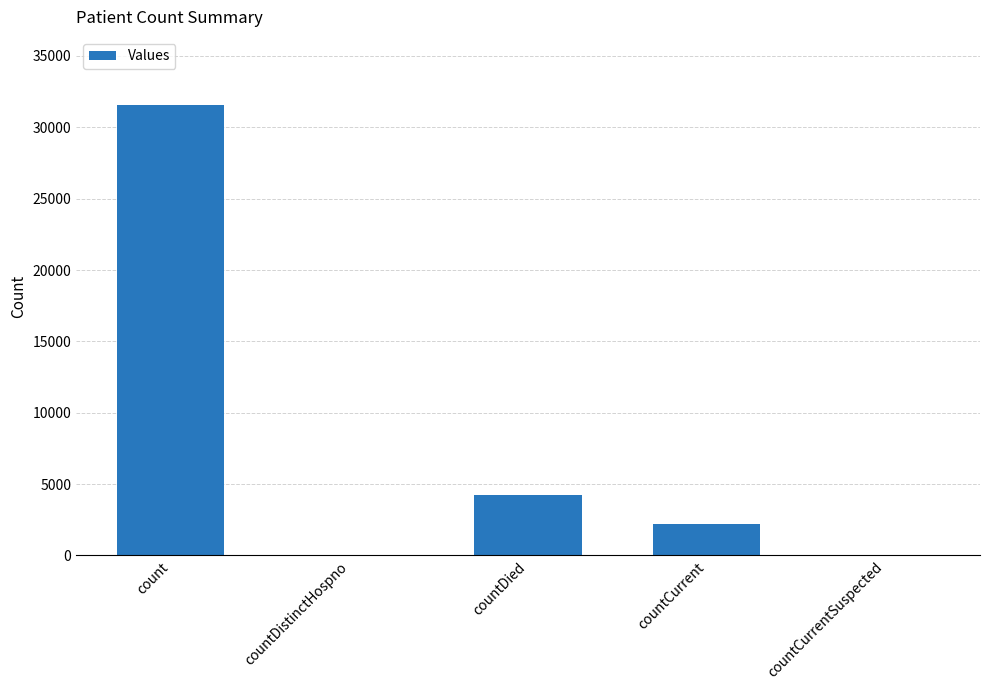

What is the maximum value shown in the chart?

31599